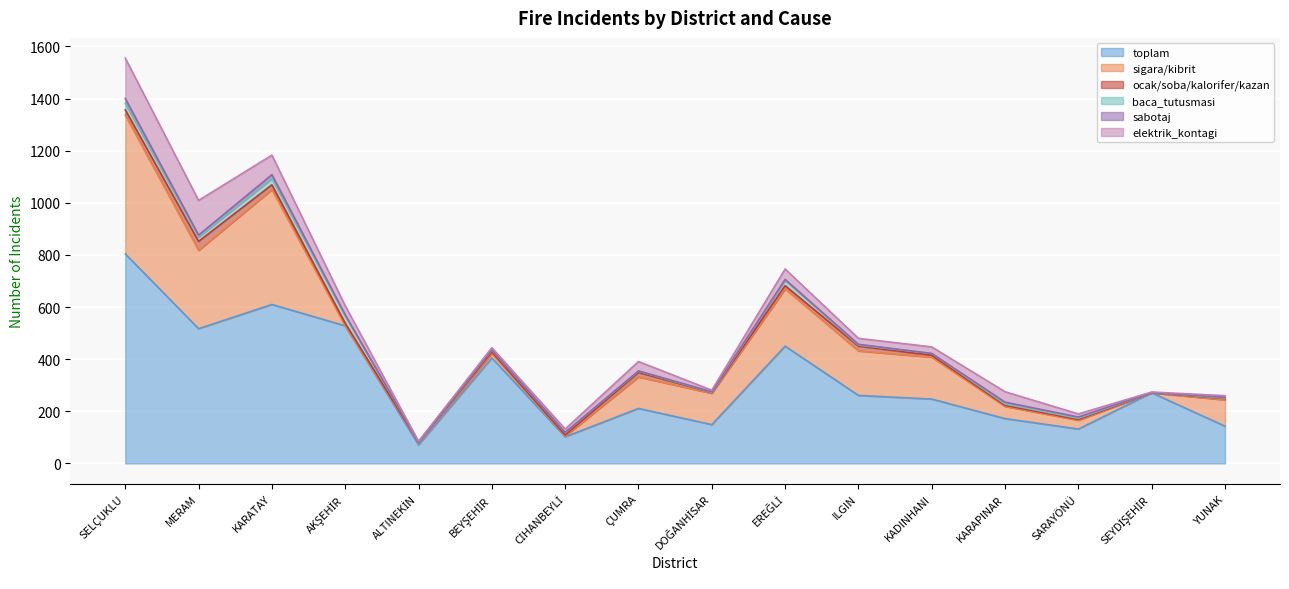

How many data points in sabotaj are less than 3?

7